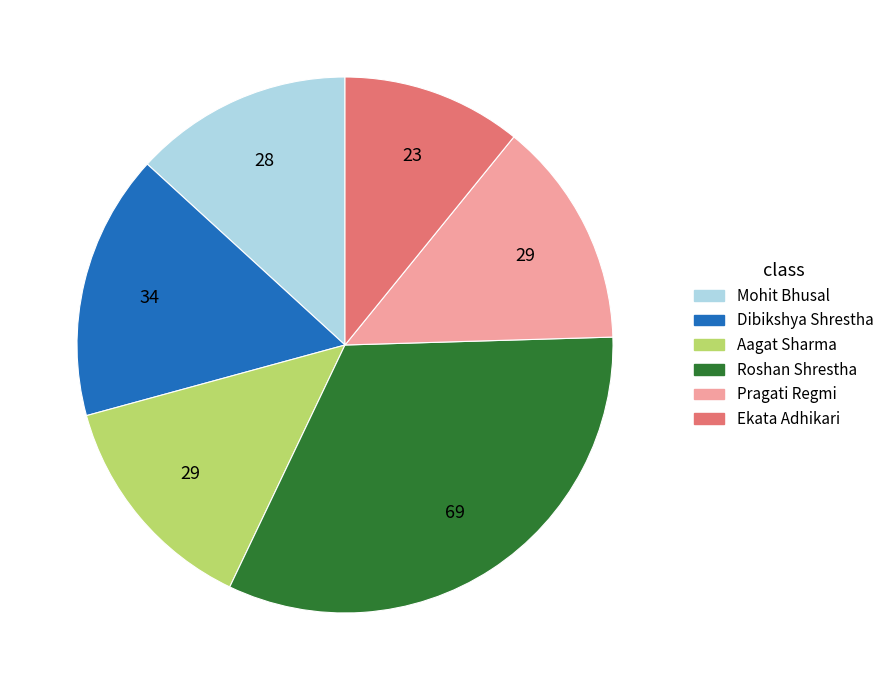

How many segments does this pie chart have?

6